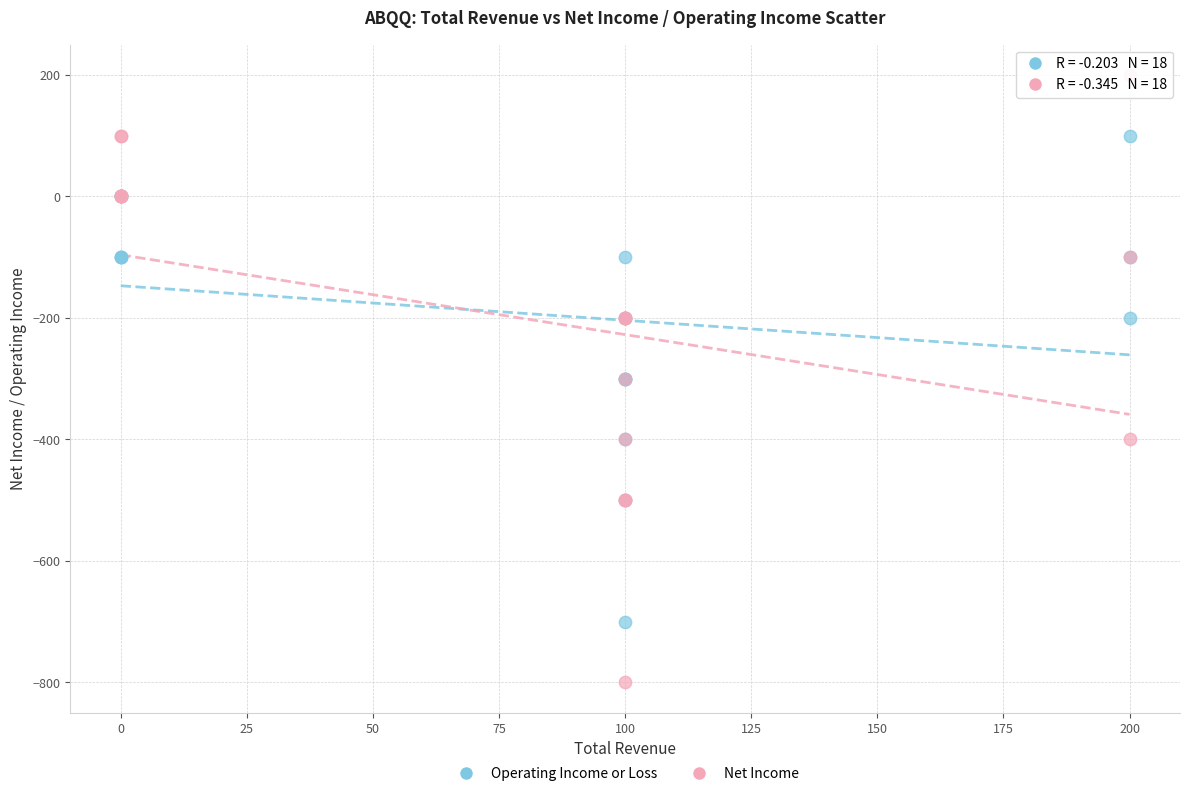

Which series reaches the minimum Y coordinate?

Net Income